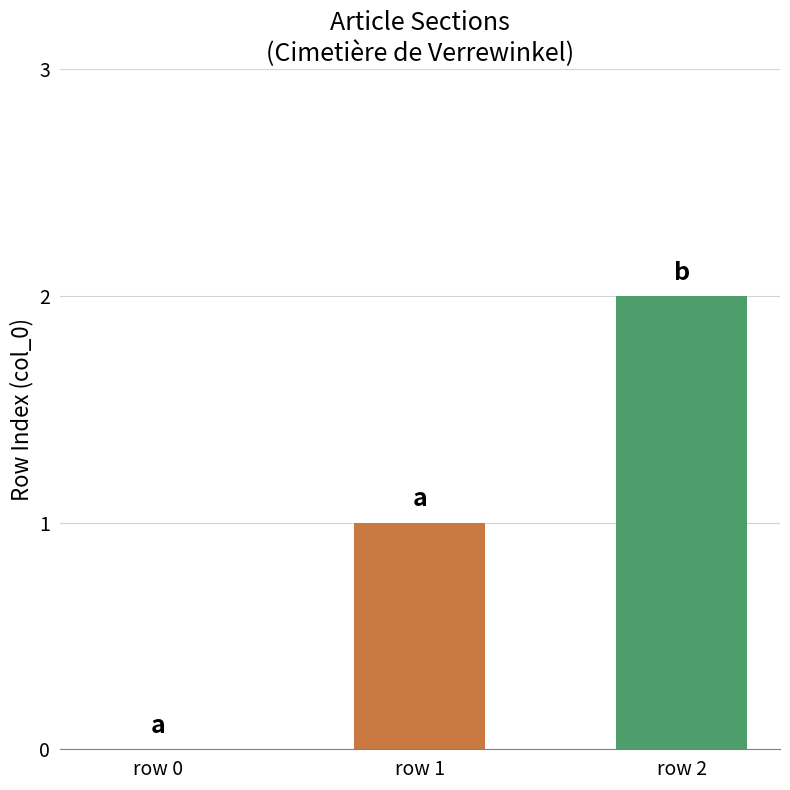

The value at row 1 is 0. True or false?

False